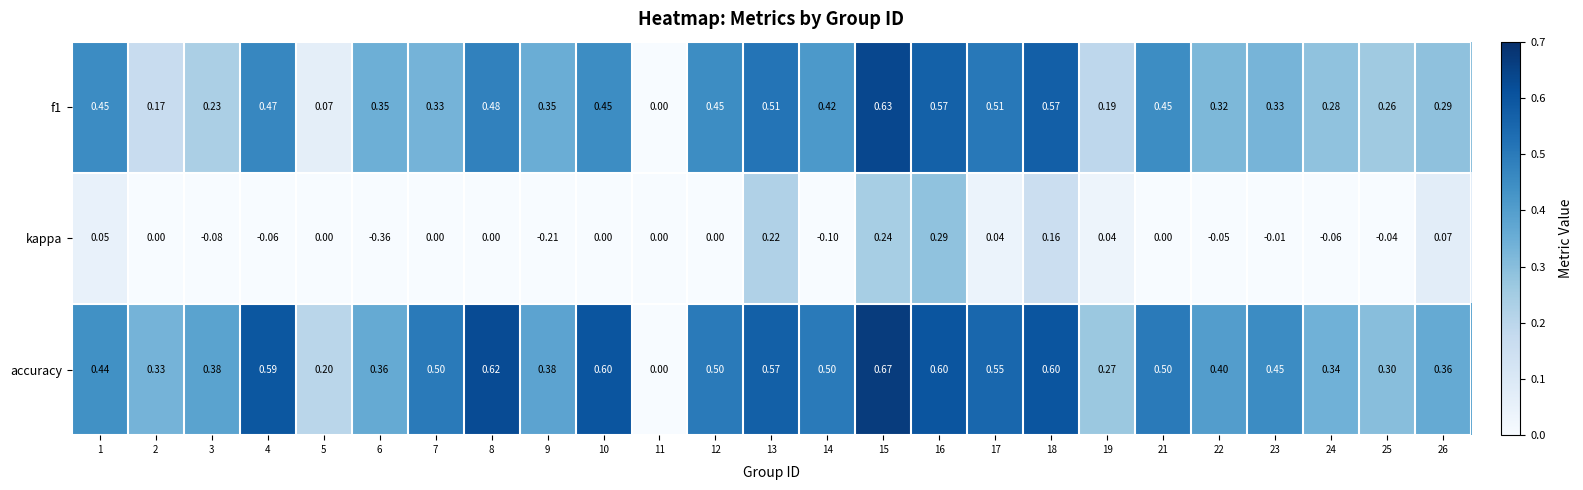

Is the value of accuracy at 4 greater than the value of kappa at 12?

Yes